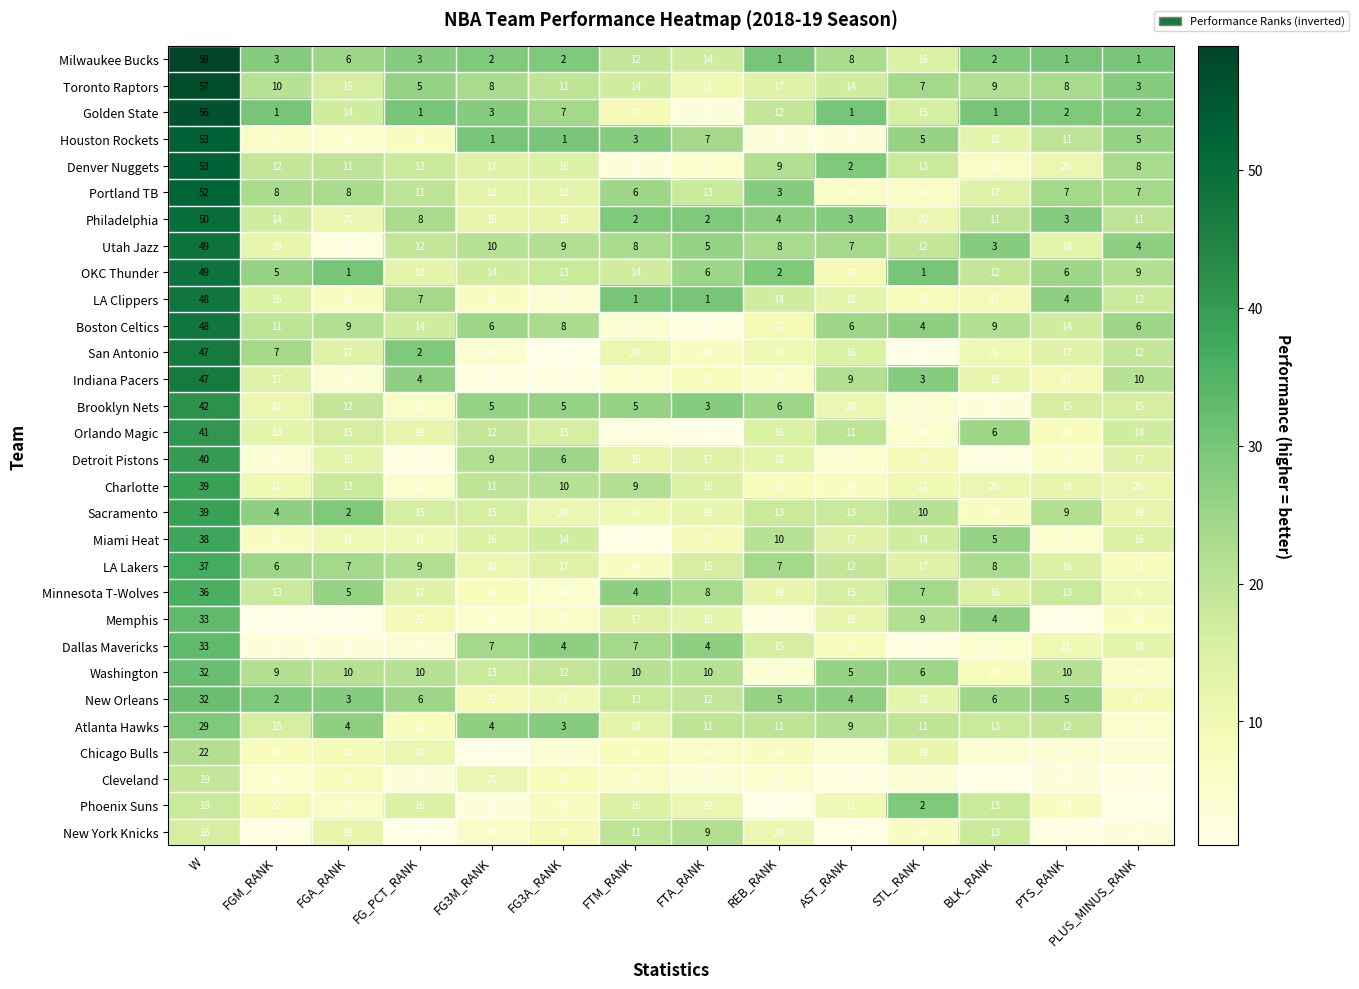

At PLUS_MINUS_RANK, list the series in order from largest to smallest.

Phoenix Suns, Cleveland, New York Knicks, Chicago Bulls, Atlanta Hawks, Washington, Memphis, LA Lakers, New Orleans, Minnesota T-Wolves, Charlotte, Sacramento, Dallas Mavericks, Detroit Pistons, Miami Heat, Brooklyn Nets, Orlando Magic, LA Clippers, San Antonio, Philadelphia, Indiana Pacers, OKC Thunder, Denver Nuggets, Portland TB, Boston Celtics, Houston Rockets, Utah Jazz, Toronto Raptors, Golden State, Milwaukee Bucks